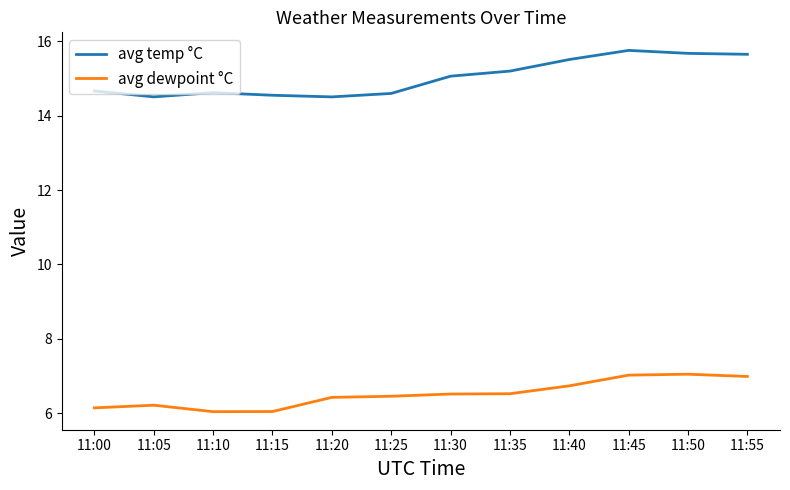

What is the minimum value for avg temp °C?

14.5